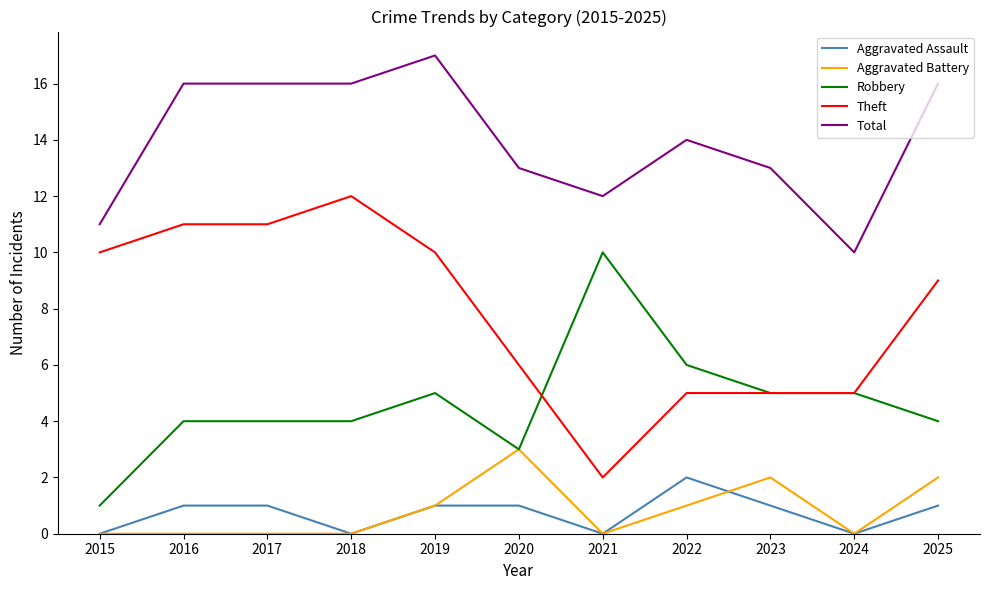

Which label corresponds to the largest value in the chart?

2019